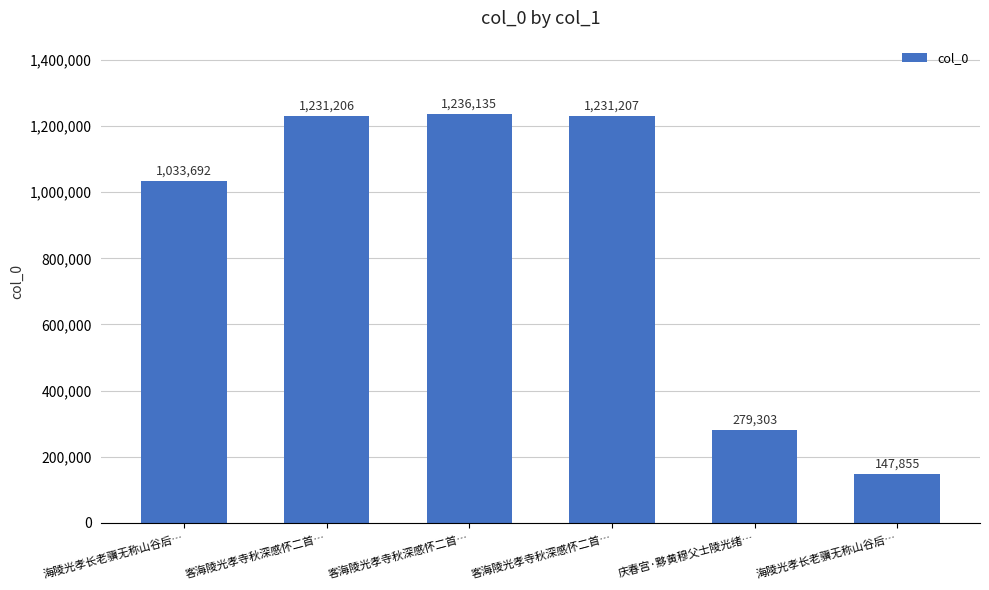

How many series are shown in this chart?

1